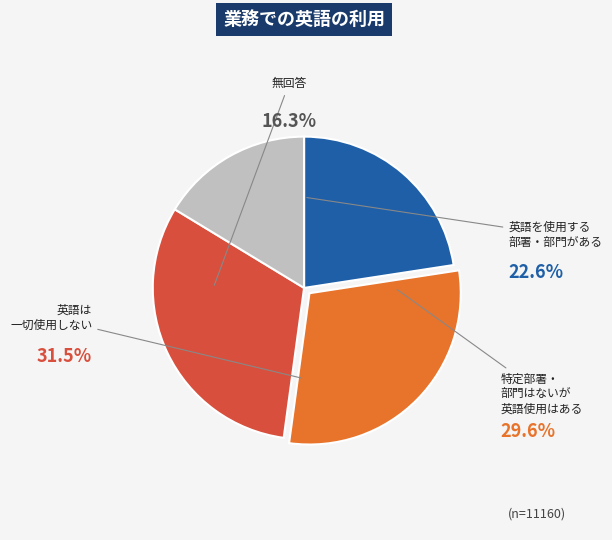

What is the ratio of the value at 英語を使用する 部署・部門がある to the value at 特定部署・ 部門はないが 英語使用はある?

0.8